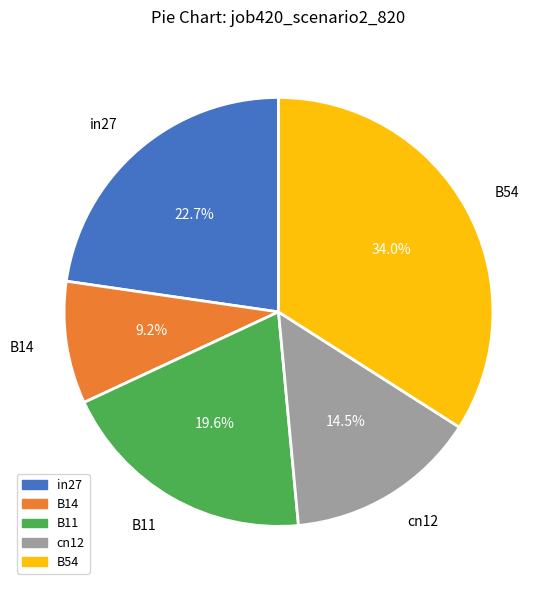

Is it true that B54 is 40% of the pie?

False